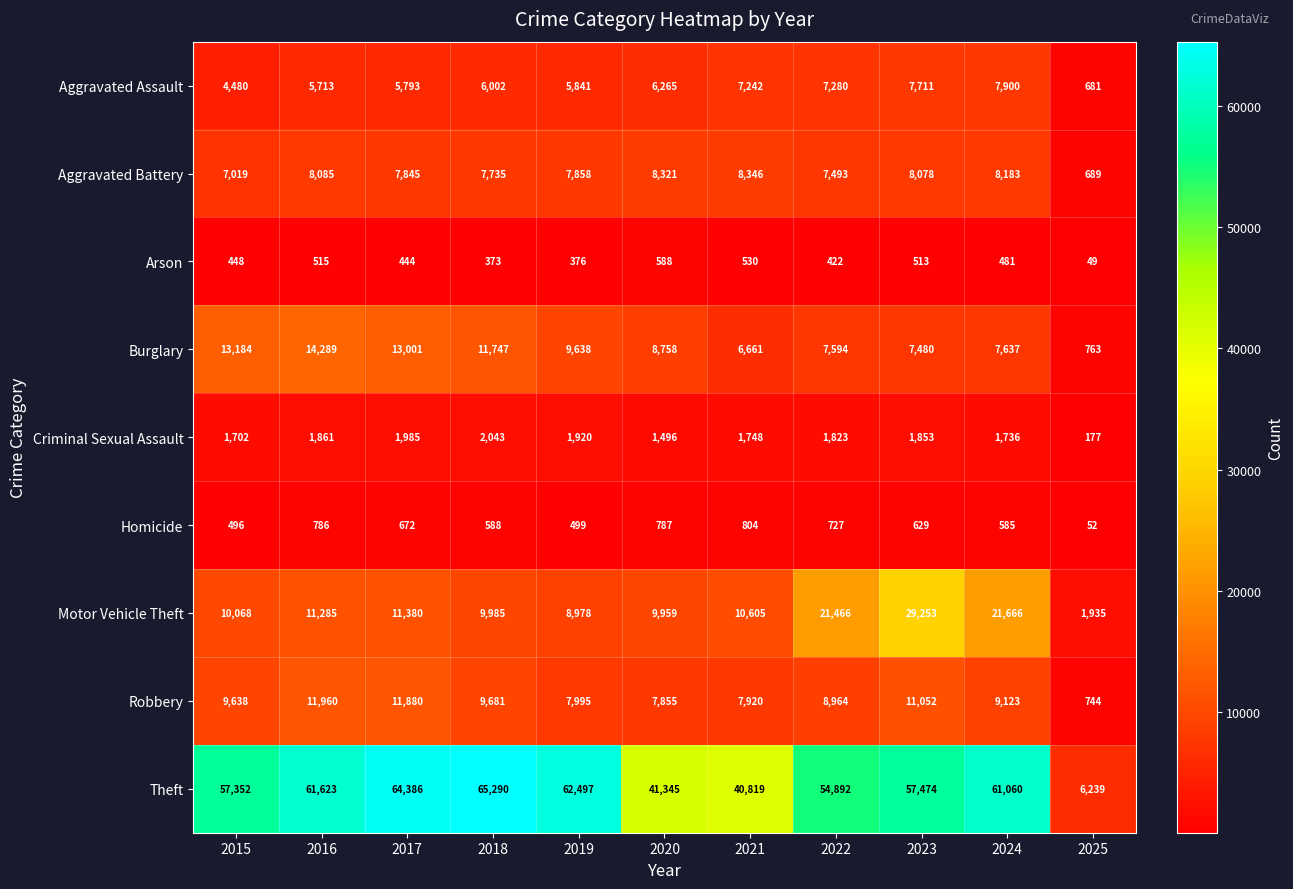

The value of Robbery at 2023 is 11052. True or false?

True